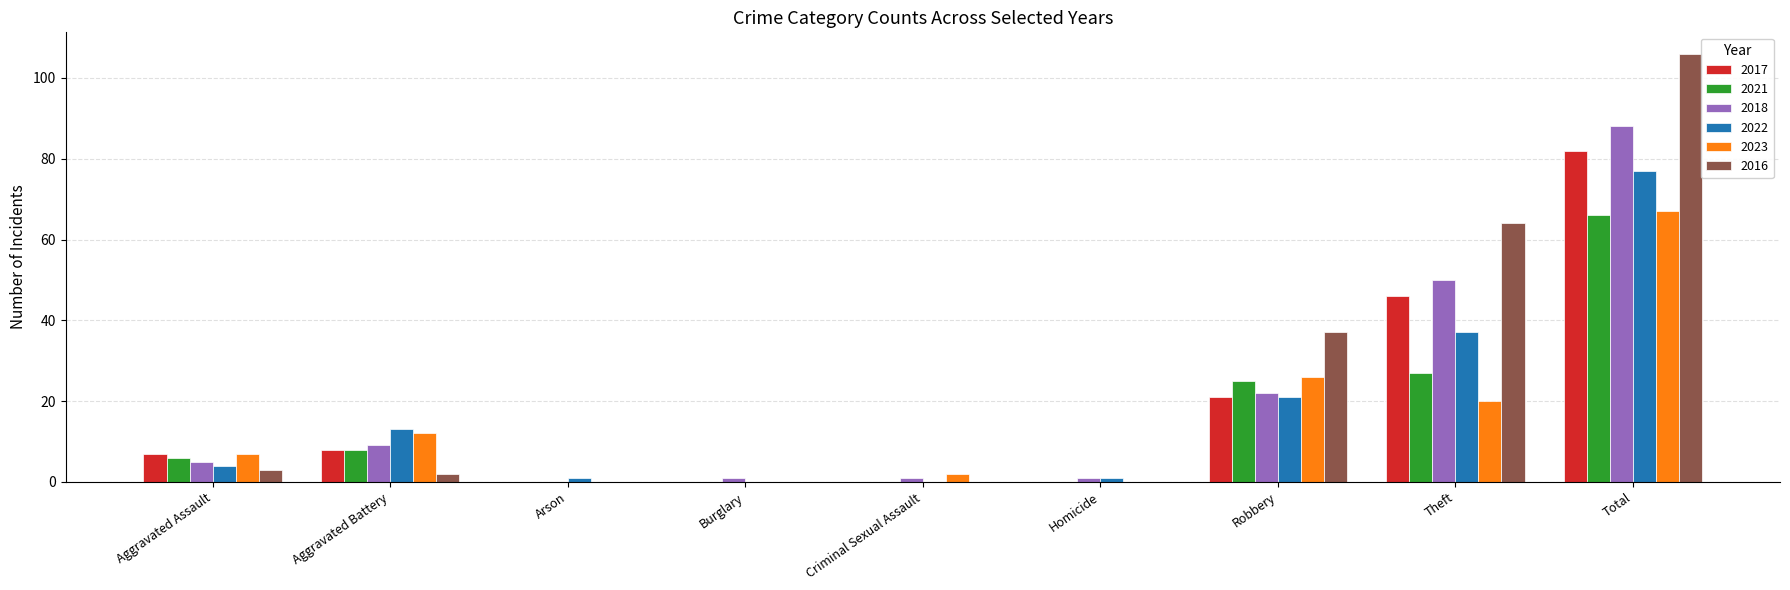

What is the difference between the 2021 values at Burglary and Theft?

27